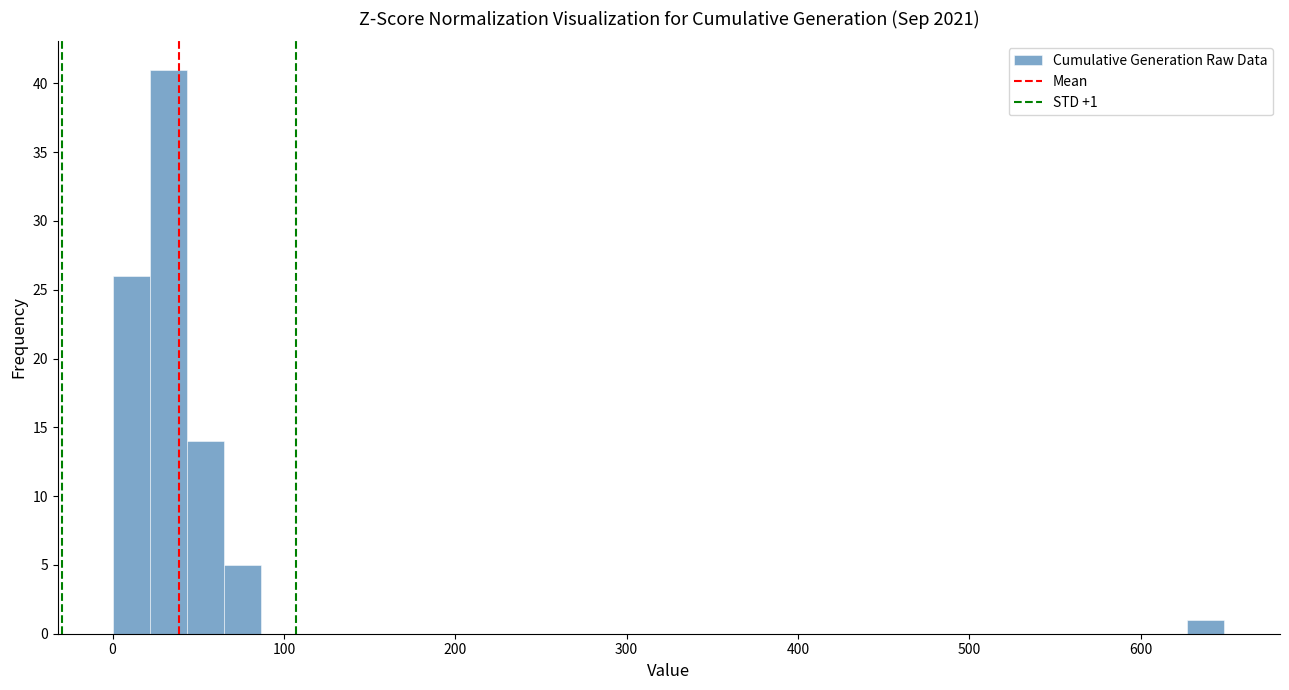

Around what value on the x-axis is the tallest bar? Give the approximate position of its centre, as read against the axis.

30